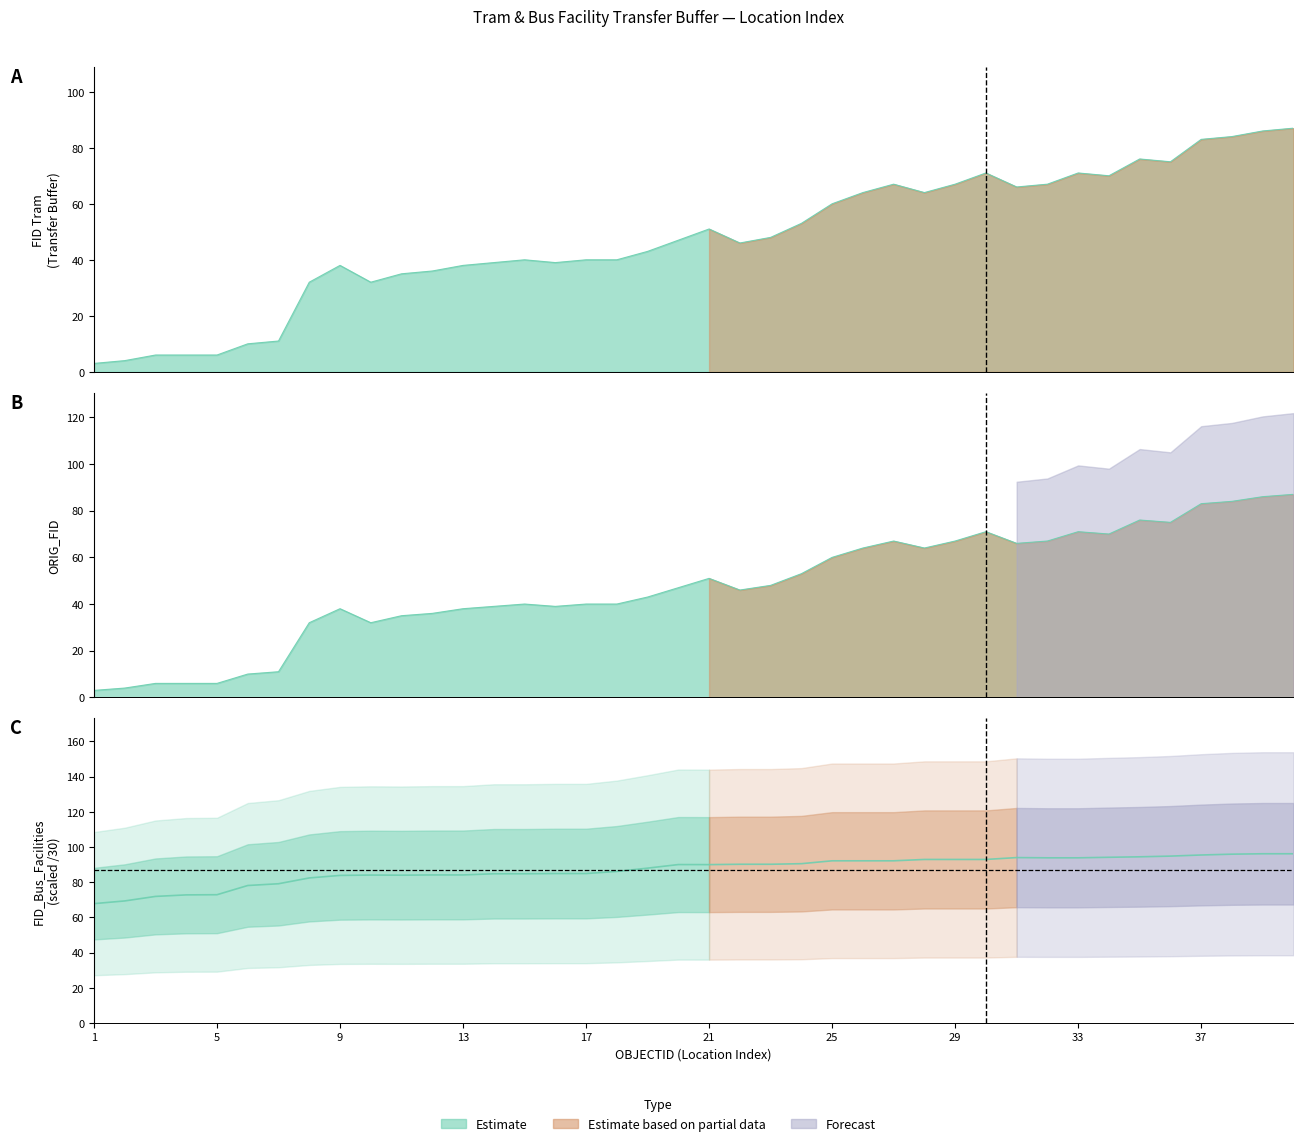

Reading left to right, list all the values displayed in this chart.

FID_Tram_Facilities_Transfer_Buffer_160m: 3.0	4.0	6.0	6.0	6.0	10.0	11.0	32.0	38.0	32.0	35.0	36.0	38.0	39.0	40.0	39.0	40.0	40.0	43.0	47.0	51.0	46.0	48.0	53.0	60.0	64.0	67.0	64.0	67.0	71.0	66.0	67.0	71.0	70.0	76.0	75.0	83.0	84.0	86.0	87.0
ORIG_FID: 3.0	4.0	6.0	6.0	6.0	10.0	11.0	32.0	38.0	32.0	35.0	36.0	38.0	39.0	40.0	39.0	40.0	40.0	43.0	47.0	51.0	46.0	48.0	53.0	60.0	64.0	67.0	64.0	67.0	71.0	66.0	67.0	71.0	70.0	76.0	75.0	83.0	84.0	86.0	87.0
FID_Bus_Facilities: 67.8	69.3	71.9	72.8	72.9	78.1	79.1	82.4	83.8	84.0	84.0	84.1	84.1	84.8	84.8	84.9	84.9	86.1	88.0	90.0	90.0	90.2	90.2	90.5	92.1	92.1	92.1	92.9	92.9	92.9	94.0	93.8	93.8	94.1	94.4	94.8	95.4	95.9	96.1	96.1